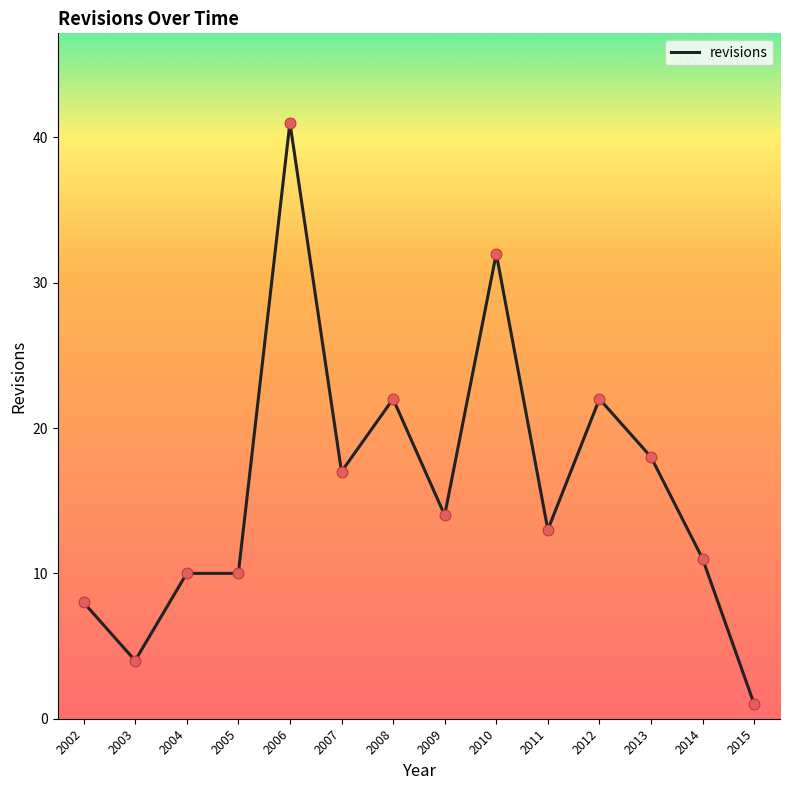

What is the ratio of the value at 2005 to the value at 2008?

0.5